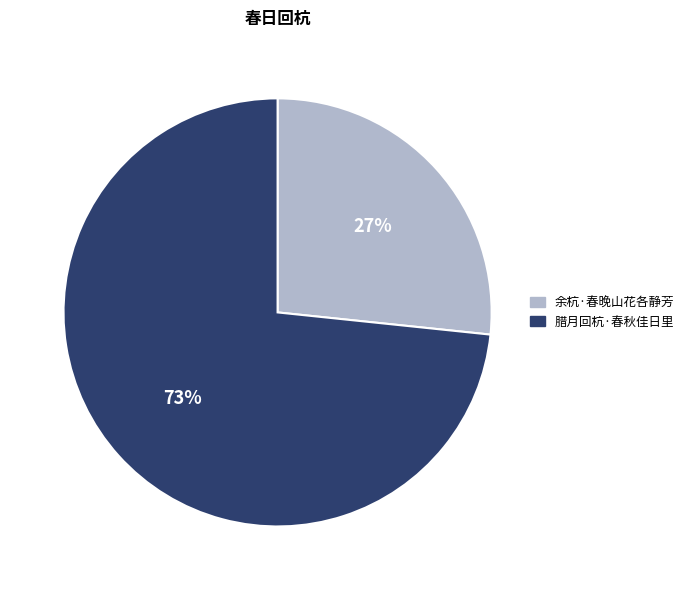

To the nearest percent, what is the combined percentage of 腊月回杭·春秋佳日里 and 余杭·春晚山花各静芳?

100%